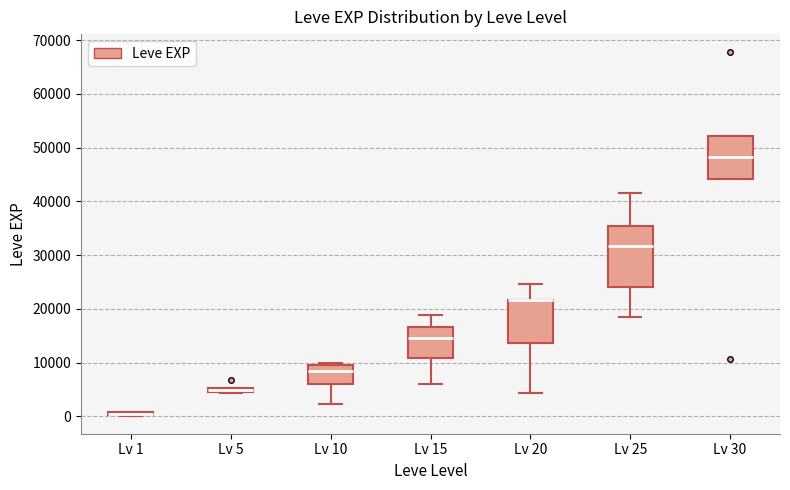

Comparing the boxes themselves (not the whiskers), which one is the tallest?

Lv 25